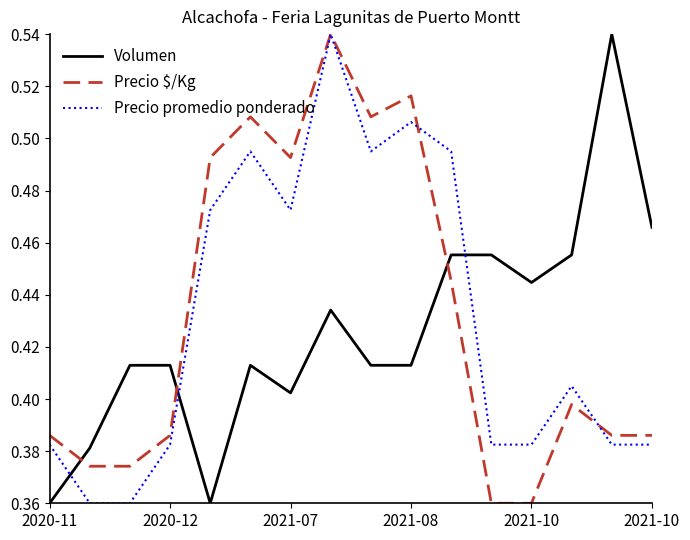

After their last crossing, which series has the higher values: Volumen or Precio promedio ponderado?

Volumen